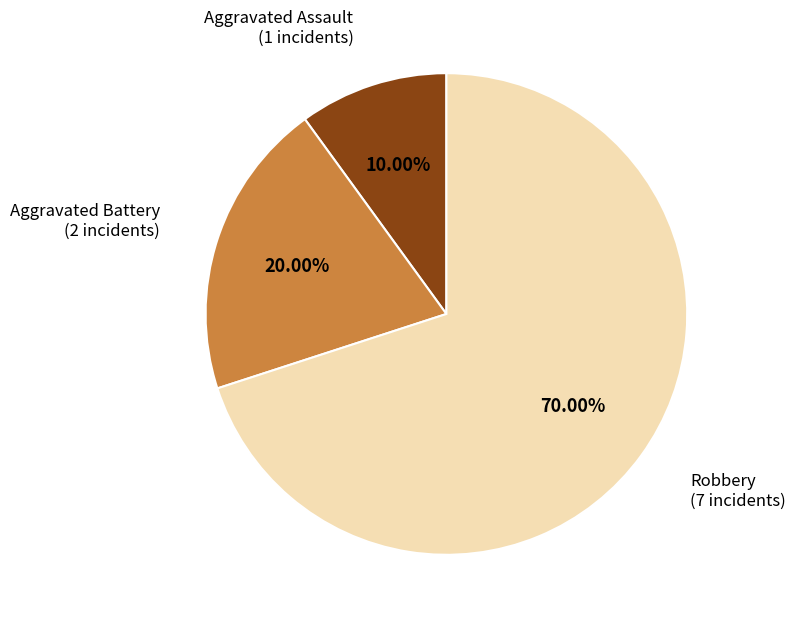

Count the number of slices in the pie.

3